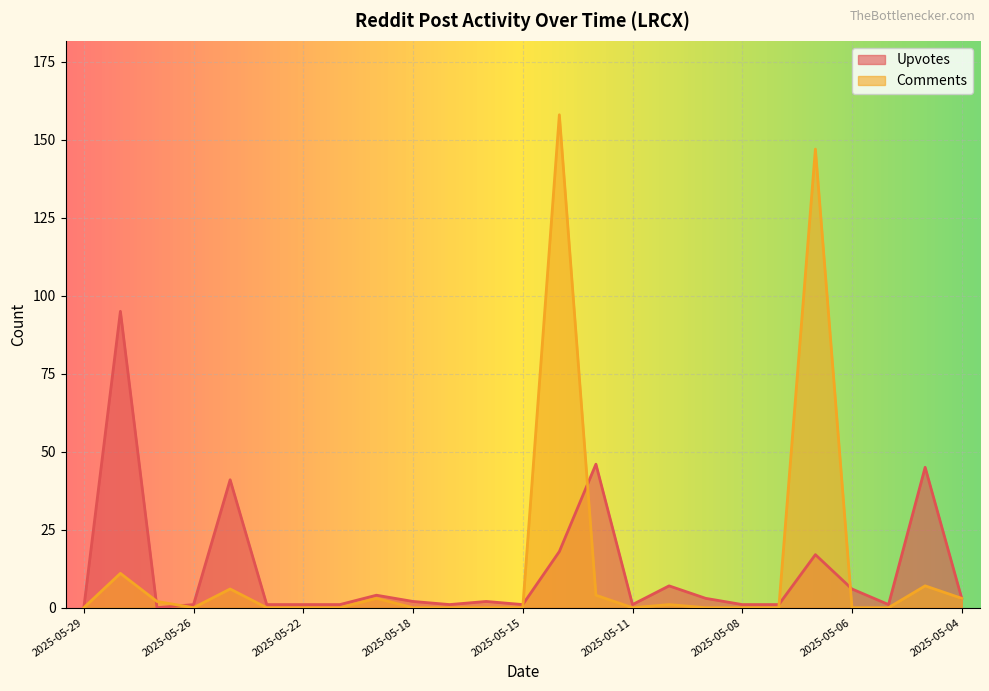

How many values in the Upvotes series are below 2?

12